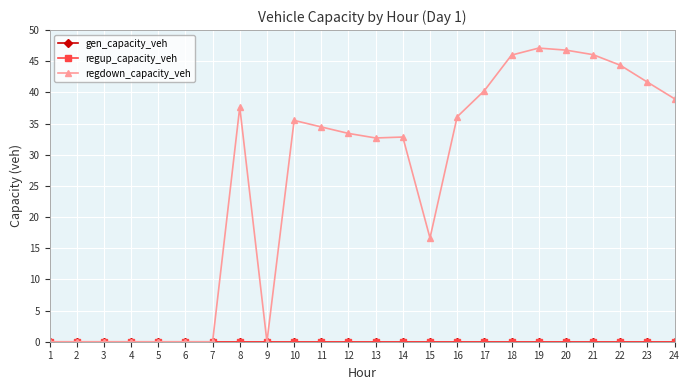

Reading right to left, extract all data points from this chart.

gen_capacity_veh: 0.0	0.0	0.0	0.0	0.0	0.0	0.0	0.0	0.0	0.0	0.0	0.0	0.0	0.0	0.0	0.0	0.0	0.0	0.0	0.0	0.0	0.0	0.0	0.0
regup_capacity_veh: 0.0	0.0	0.0	0.0	0.0	0.0	0.0	0.0	0.0	0.0	0.0	0.0	0.0	0.0	0.0	0.0	0.0	0.0	0.0	0.0	0.0	0.0	0.0	0.0
regdown_capacity_veh: 39.0	41.7	44.4	46.1	46.8	47.1	46.0	40.3	36.1	16.6	32.8	32.7	33.4	34.5	35.5	0.0	37.6	0.0	0.0	0.0	0.0	0.0	0.0	0.0